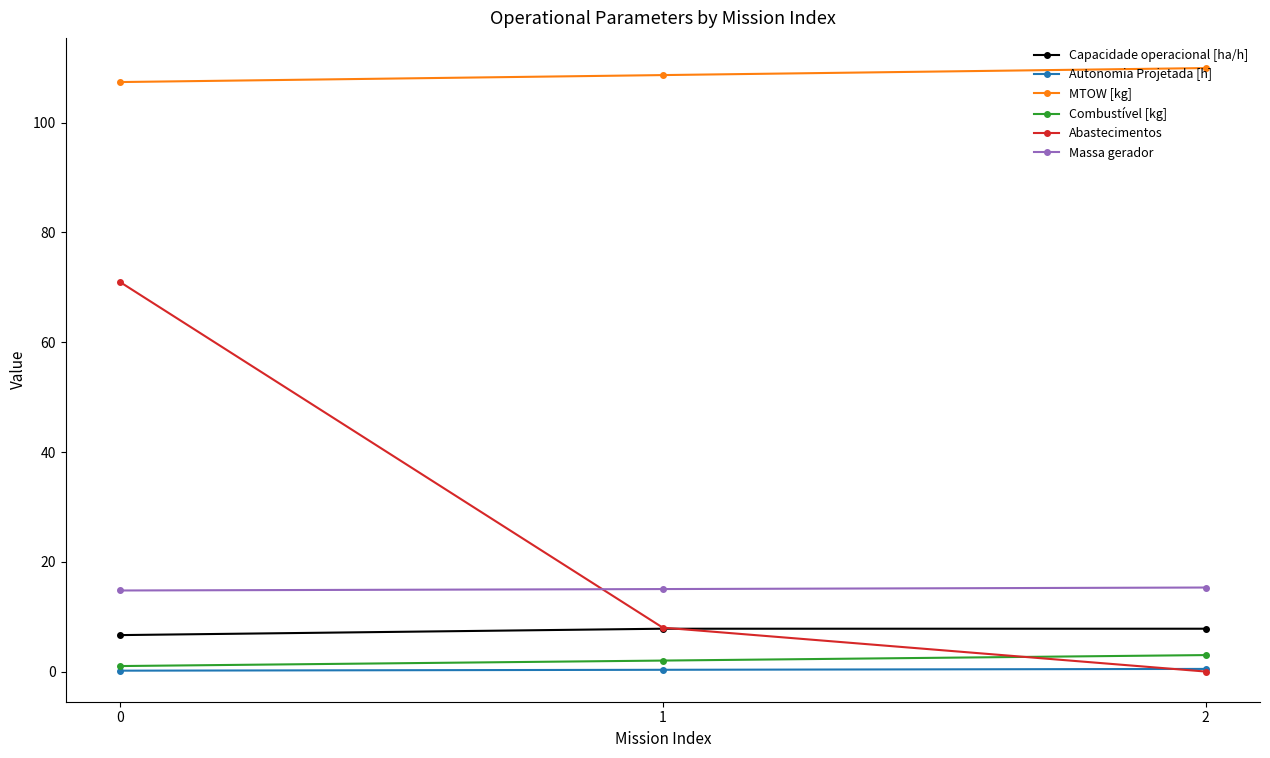

True or false: Combustível [kg] has a value of 2.0 at 1.

True